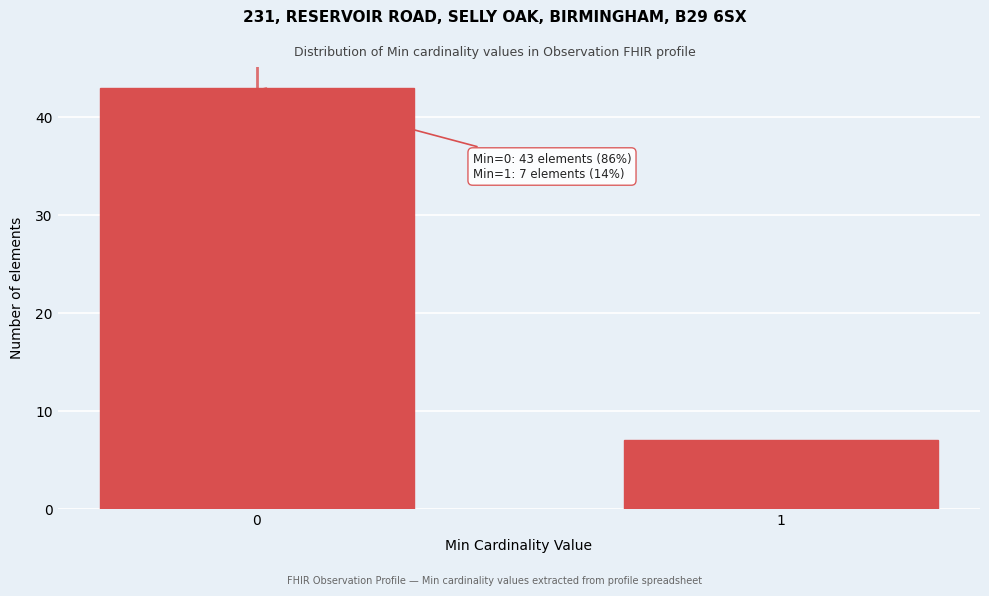

Reading left to right, transcribe all the data shown in this chart.

0=43	1=7